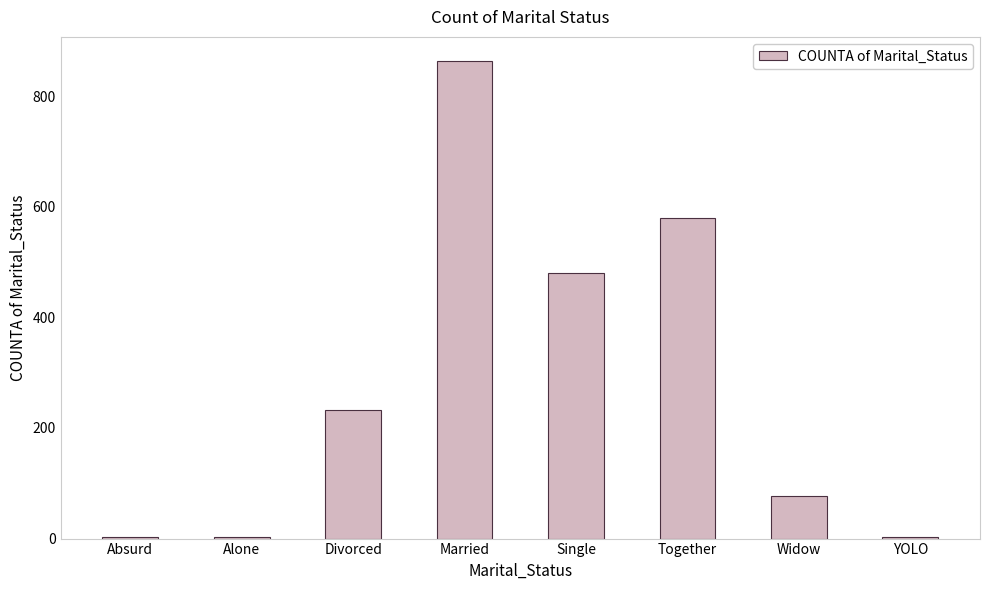

Where is the data nearest to the value 433?

Single